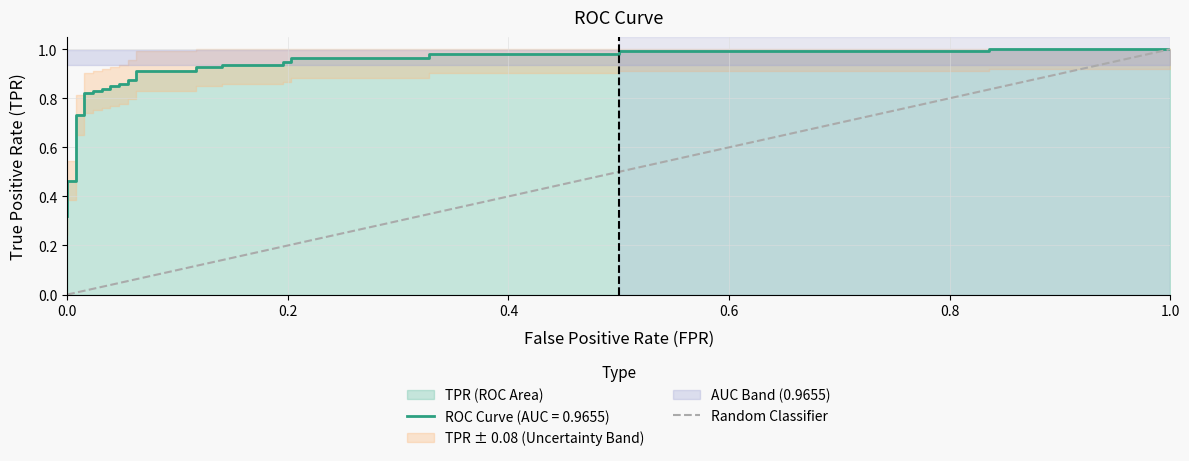

At which label is the value closest to 0?

fpr